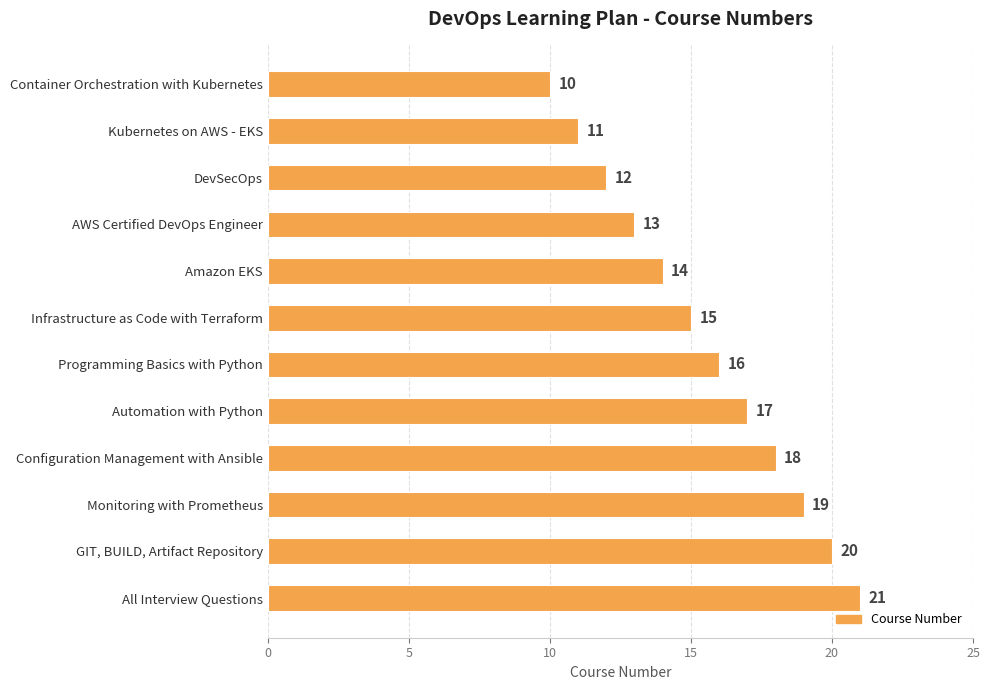

True or false: the data shows 16 at Programming Basics with Python.

True